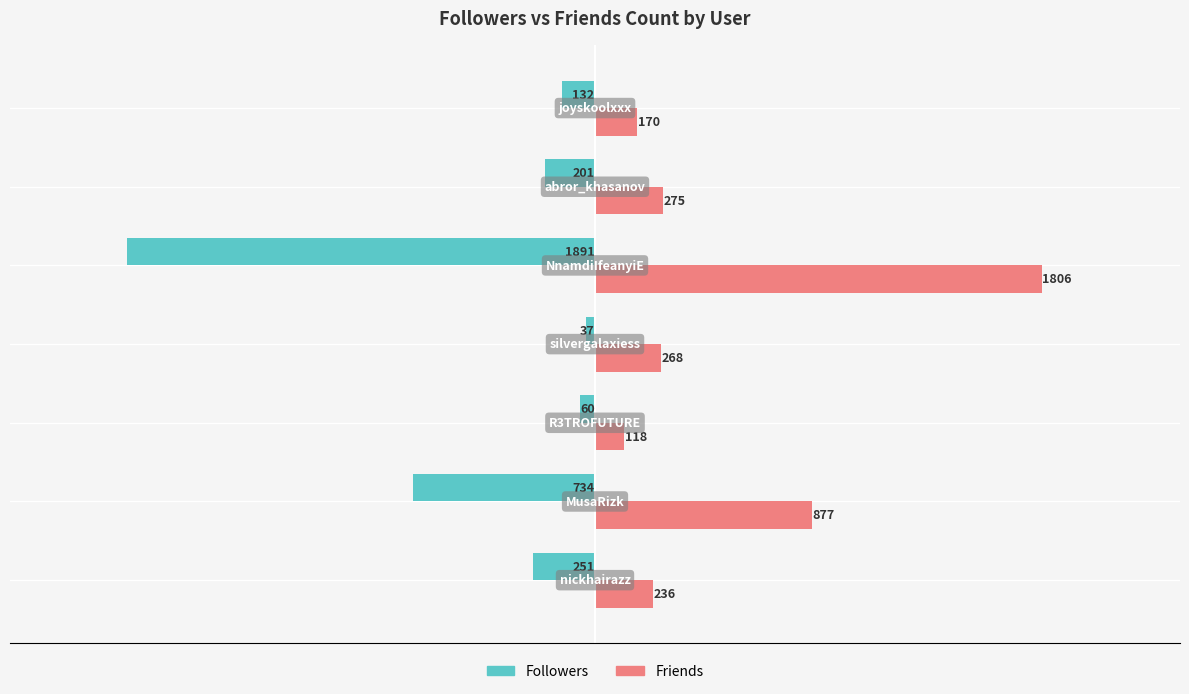

Which series has the largest range (max minus min)?

Followers